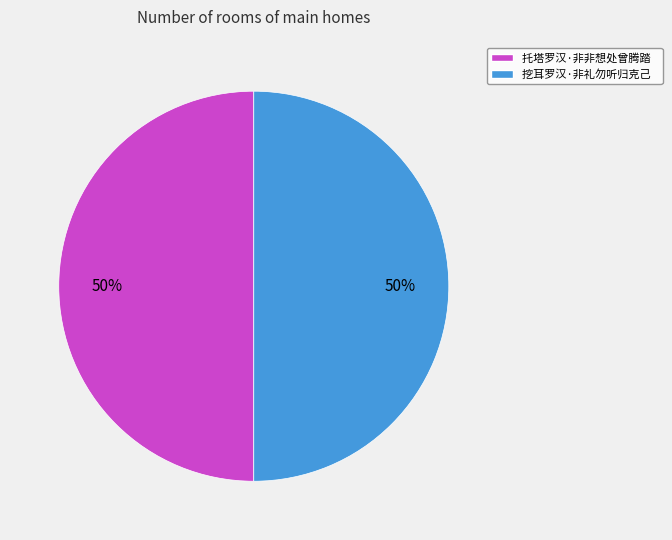

What percentage is the 挖耳罗汉·非礼勿听归克己 slice, to the nearest percent?

50%